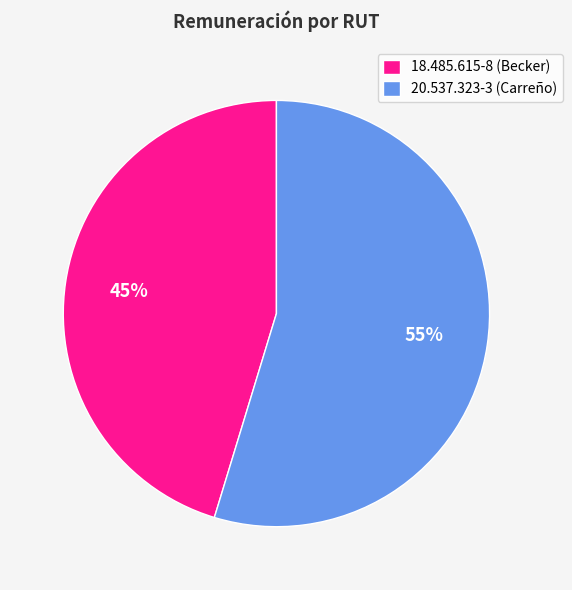

What percentage is the 20.537.323-3 slice, to the nearest percent?

55%